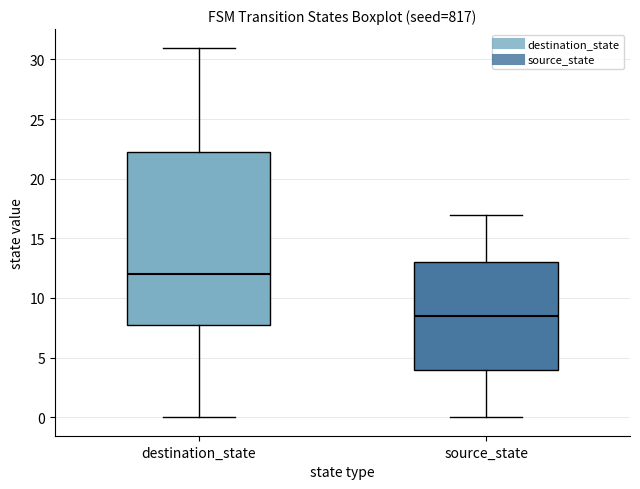

Which box's median line is the highest?

destination_state